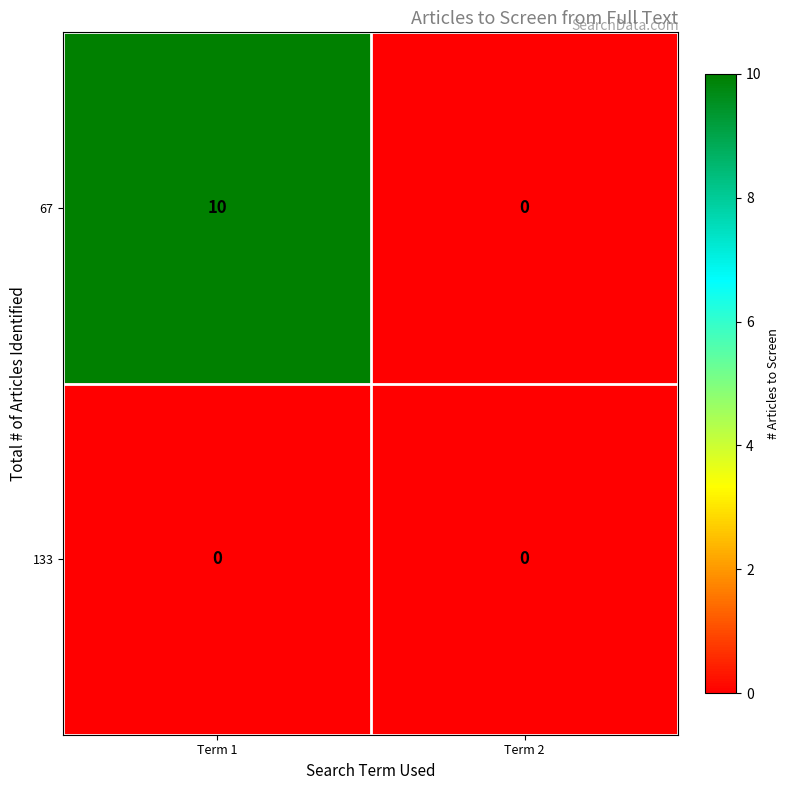

Reading left to right, list all the values displayed in this chart.

67: Term 1=10	Term 2=0
133: Term 1=0	Term 2=0